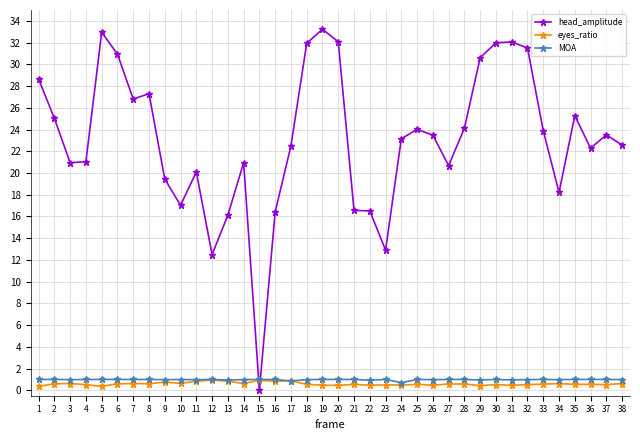

True or false: eyes_ratio has more than 1 points higher than both neighbors.

True